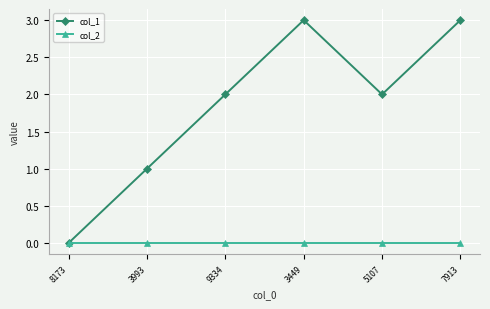

Is it true that col_1 equals 3 at 3449?

True